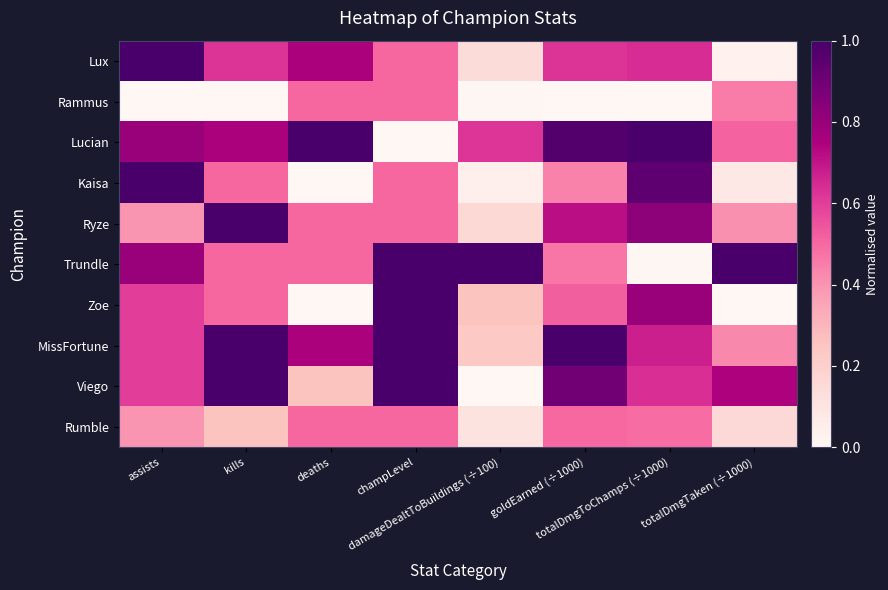

What is the total value across all series at totalDmgTaken (÷1000)?

3.8